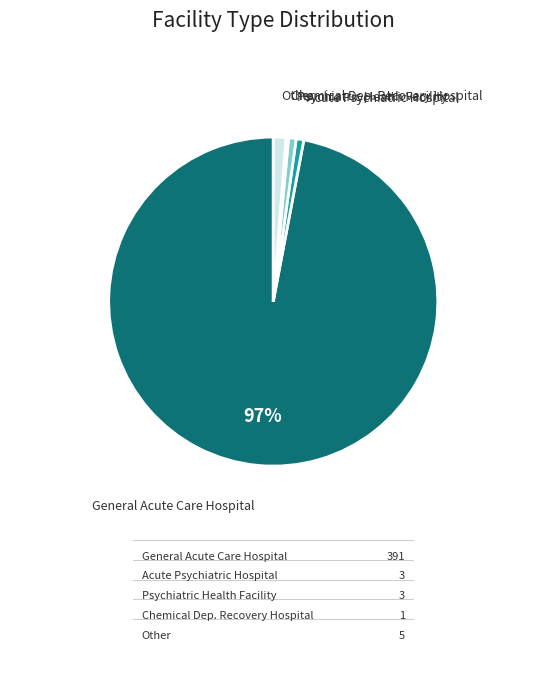

Which category has the biggest portion of the pie?

General Acute Care Hospital